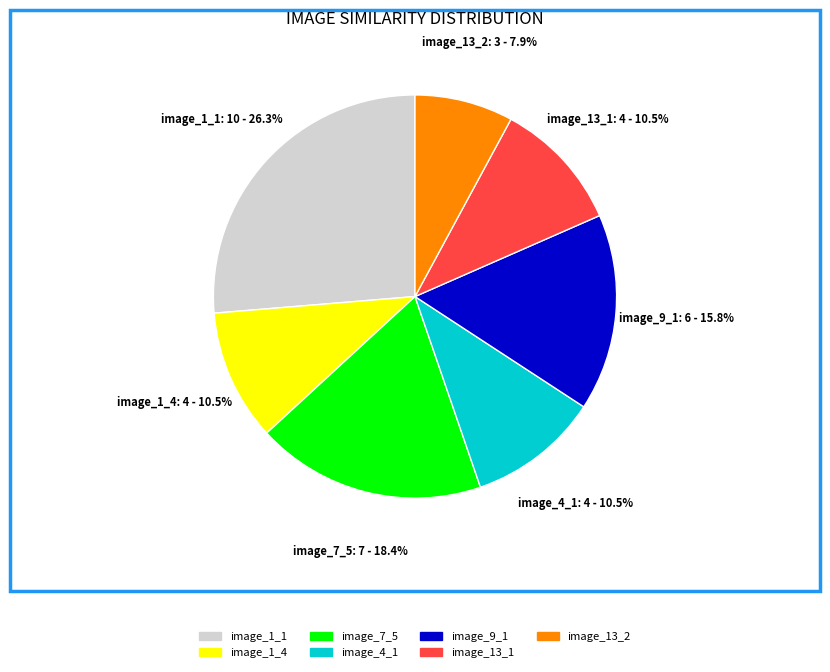

Approximately how many times larger is the value at image_1_4 compared to image_1_1?

0.4